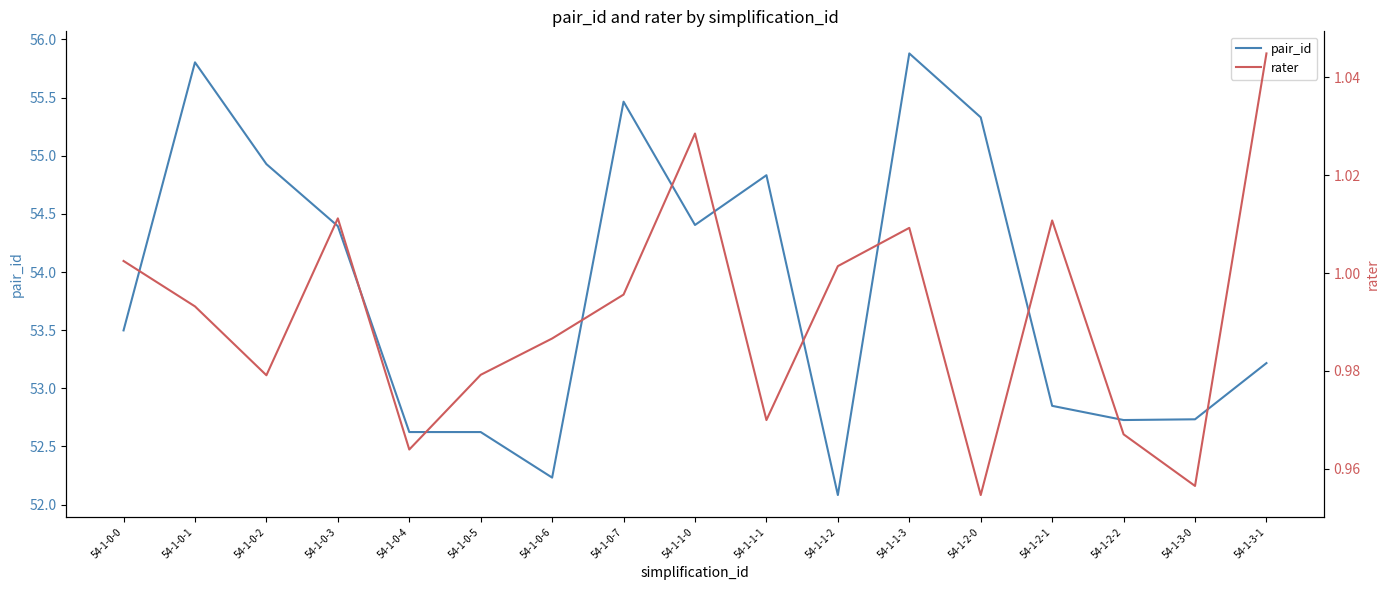

Reading left to right, list all the values displayed in this chart.

pair_id: 54-1-0-0=53.5	54-1-0-1=55.8	54-1-0-2=54.9	54-1-0-3=54.4	54-1-0-4=52.6	54-1-0-5=52.6	54-1-0-6=52.2	54-1-0-7=55.5	54-1-1-0=54.4	54-1-1-1=54.8	54-1-1-2=52.1	54-1-1-3=55.9	54-1-2-0=55.3	54-1-2-1=52.8	54-1-2-2=52.7	54-1-3-0=52.7	54-1-3-1=53.2
rater: 54-1-0-0=1.0	54-1-0-1=1.0	54-1-0-2=1.0	54-1-0-3=1.0	54-1-0-4=1.0	54-1-0-5=1.0	54-1-0-6=1.0	54-1-0-7=1.0	54-1-1-0=1.0	54-1-1-1=1.0	54-1-1-2=1.0	54-1-1-3=1.0	54-1-2-0=1.0	54-1-2-1=1.0	54-1-2-2=1.0	54-1-3-0=1.0	54-1-3-1=1.0